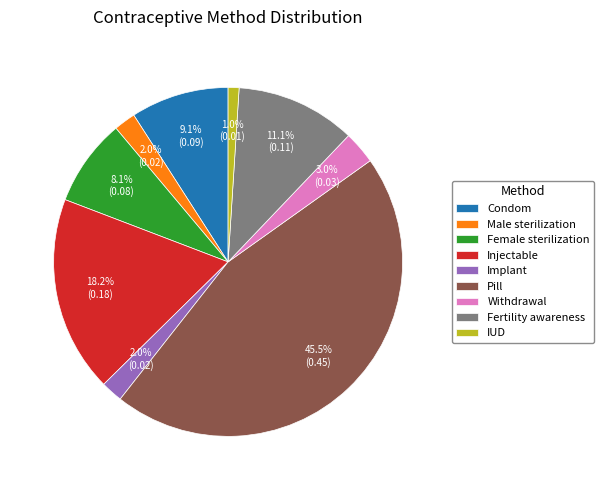

Is Withdrawal the majority of the pie?

No